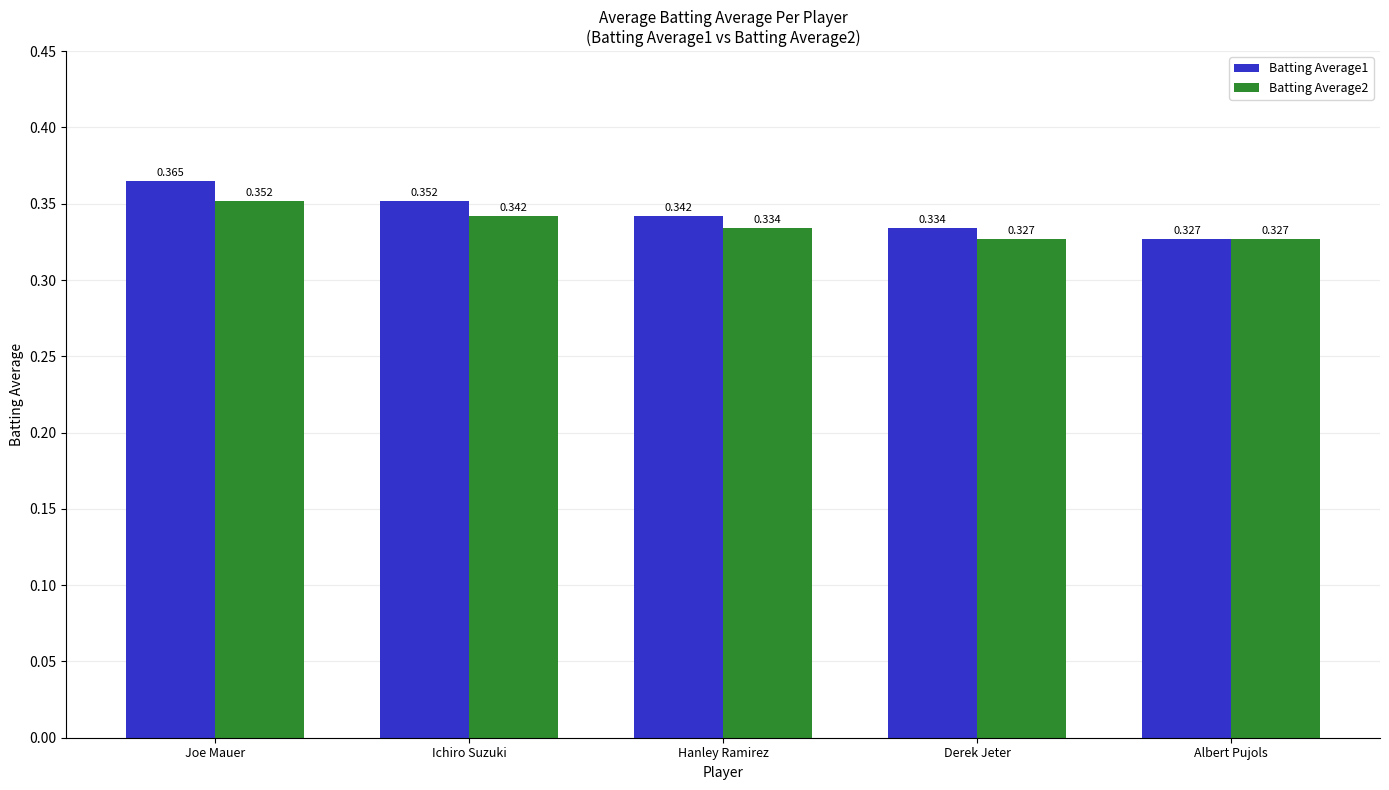

How many bars are there in each group?

2